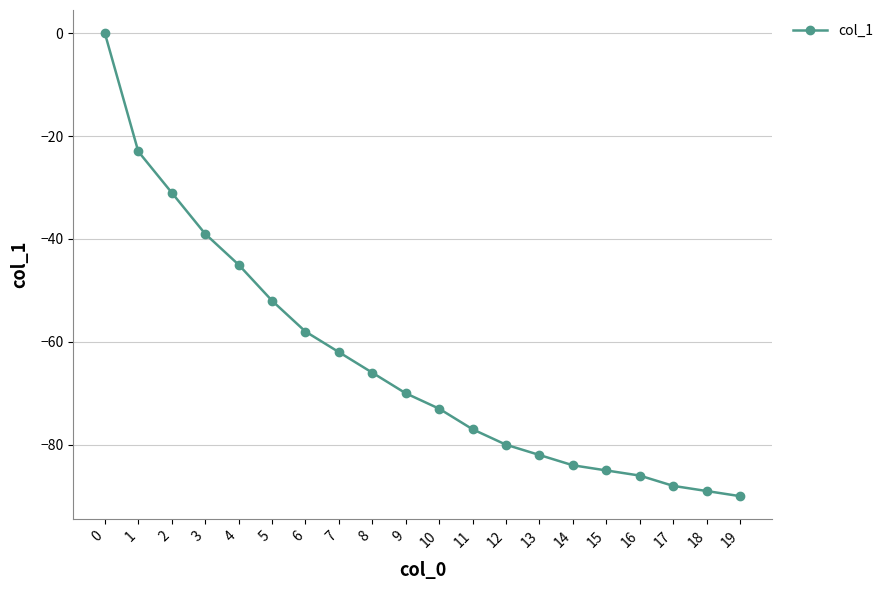

Rank the categories by value from lowest to highest.

19, 18, 17, 16, 15, 14, 13, 12, 11, 10, 9, 8, 7, 6, 5, 4, 3, 2, 1, 0